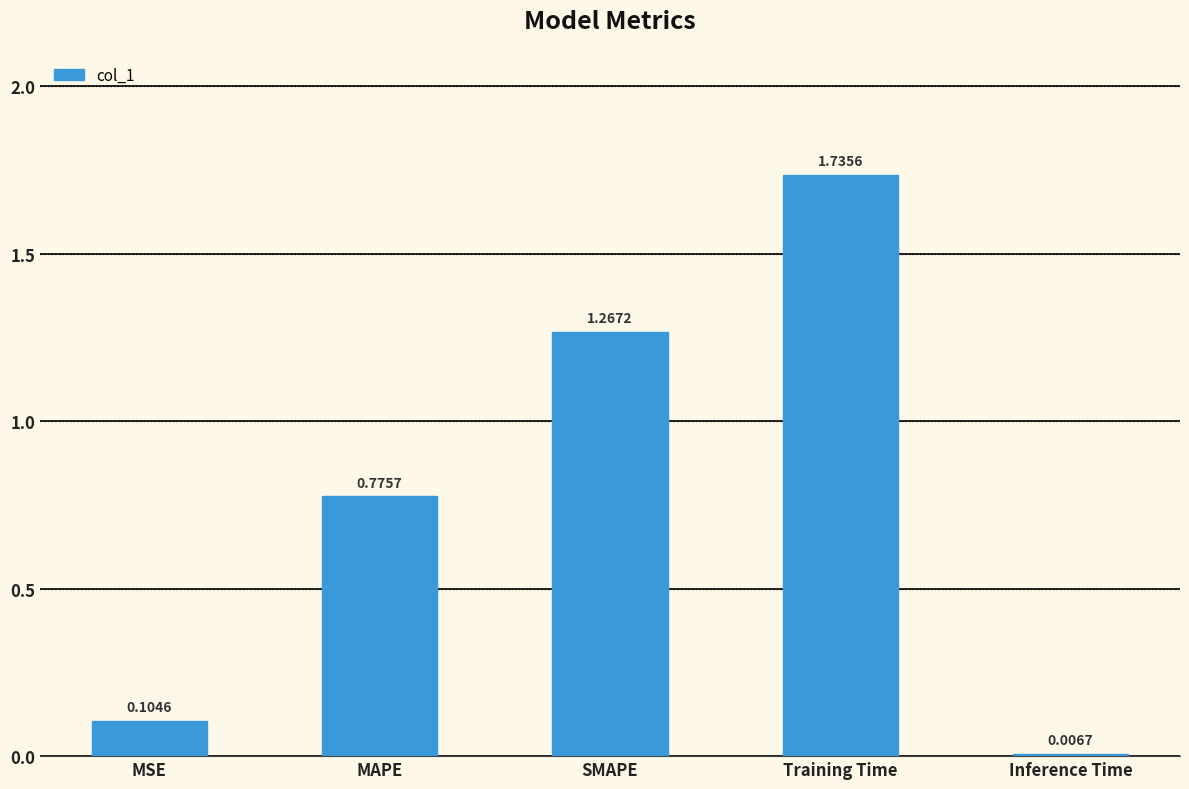

At which label is the value closest to 0?

Inference Time